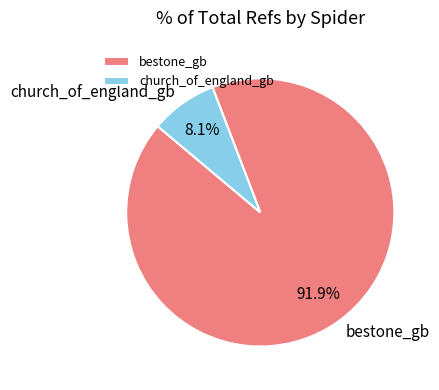

Which category has the biggest portion of the pie?

bestone_gb